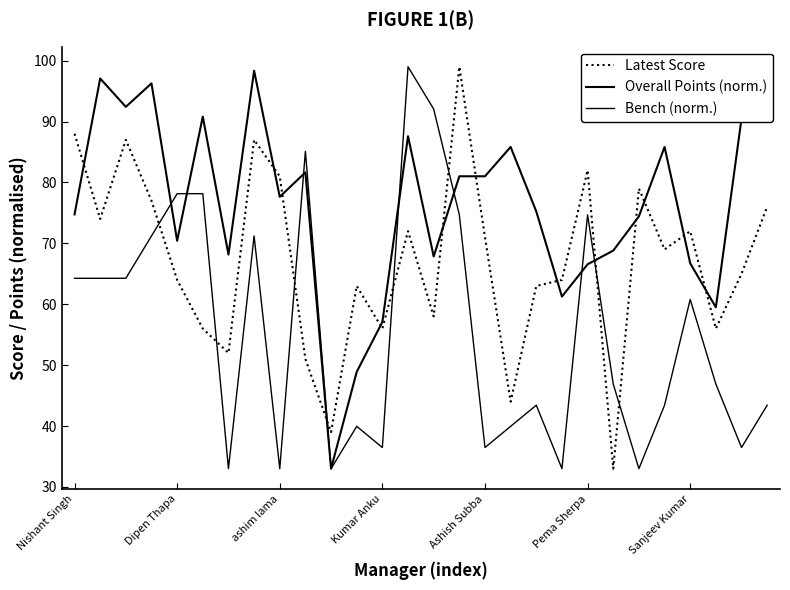

Does the chart display data point markers on the line(s)?

No